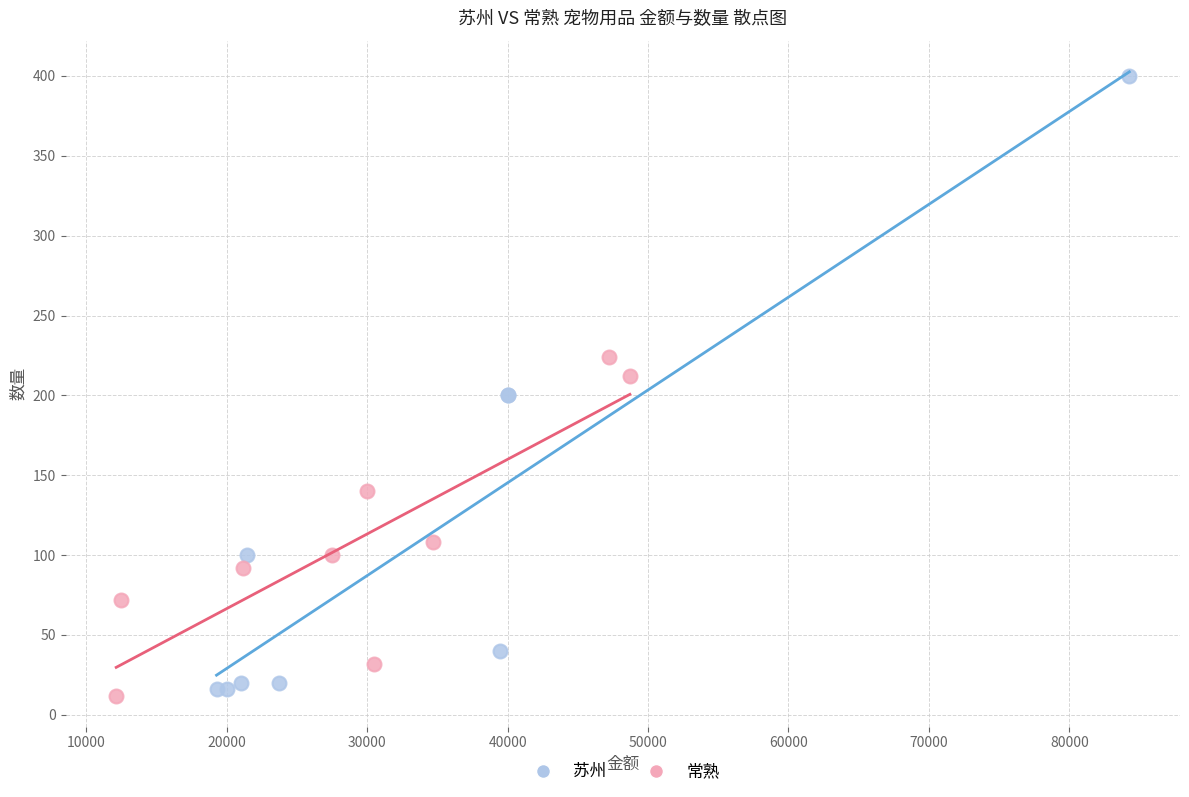

What are all the series names shown in the legend?

苏州, 常熟